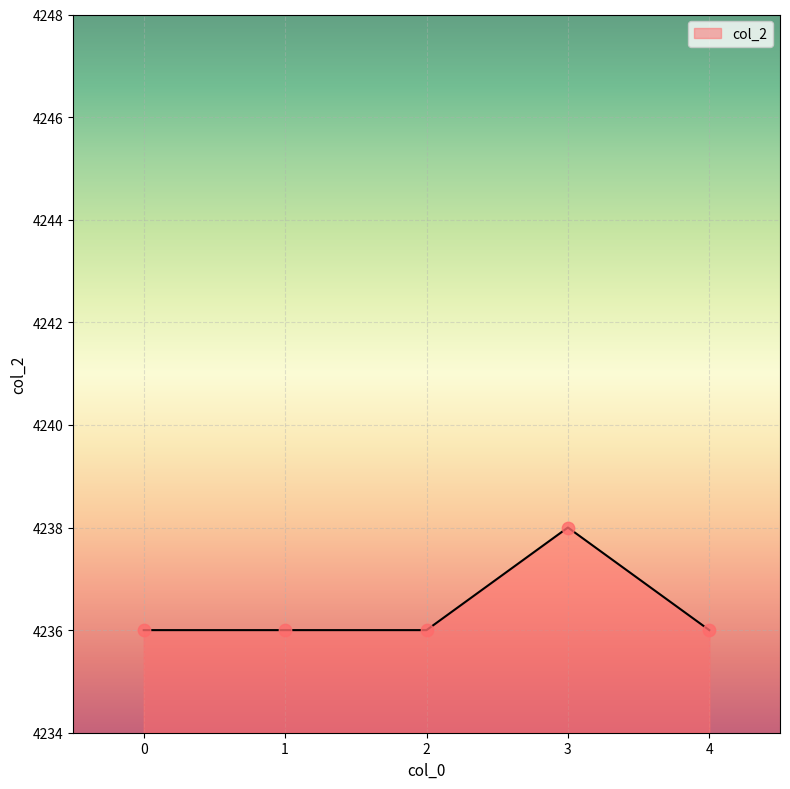

What is the change in value from 2 to 3?

+2